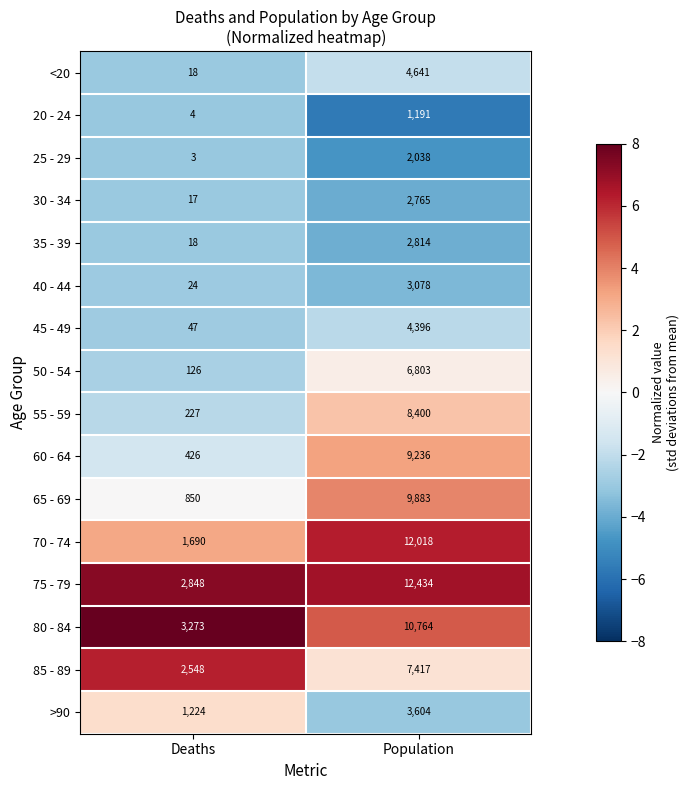

How many distinct data groups are displayed?

16